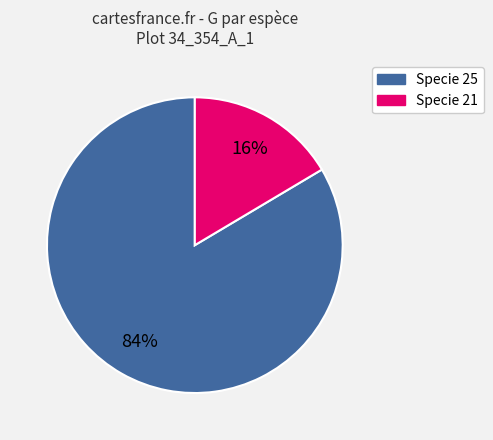

To the nearest percent, what is the average slice percentage?

50%